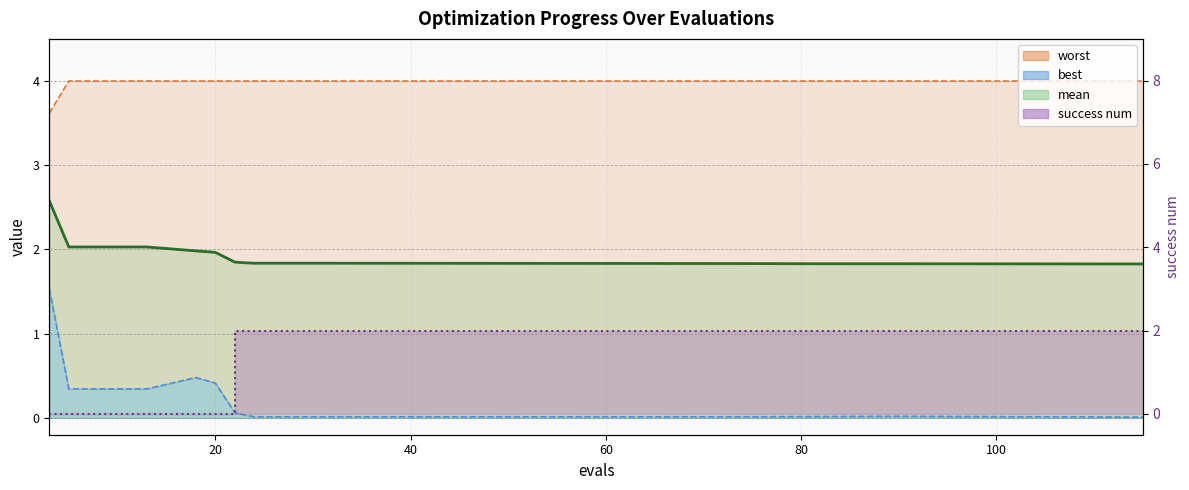

What is the total value across all series at 3?

7.7